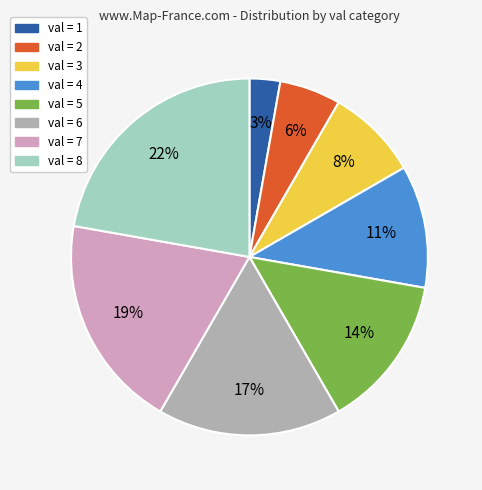

To the nearest percent, what is the average slice percentage?

12%